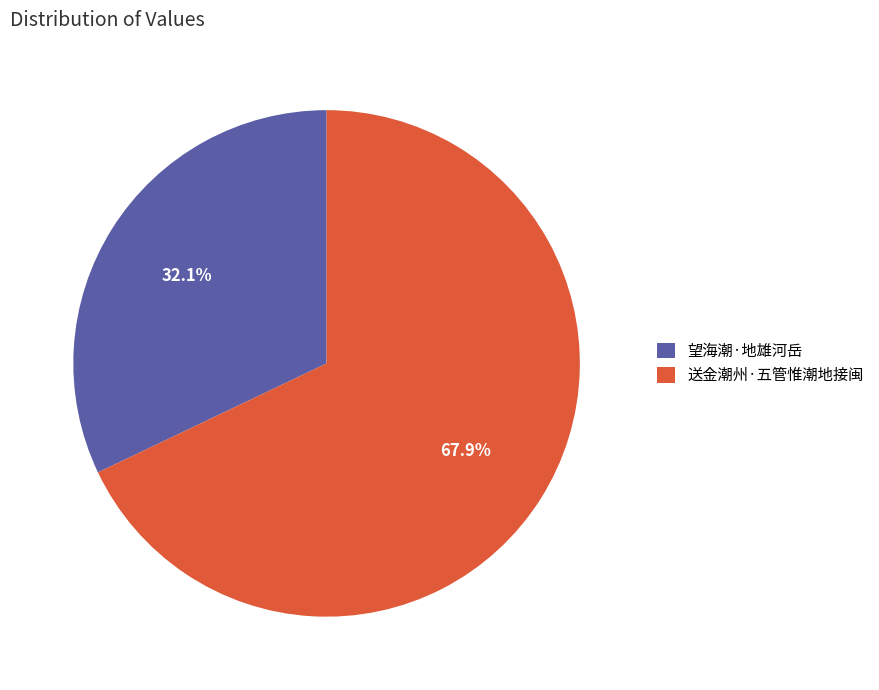

Is the sum of 望海潮·地雄河岳 and 送金潮州·五管惟潮地接闽 greater than half?

Yes